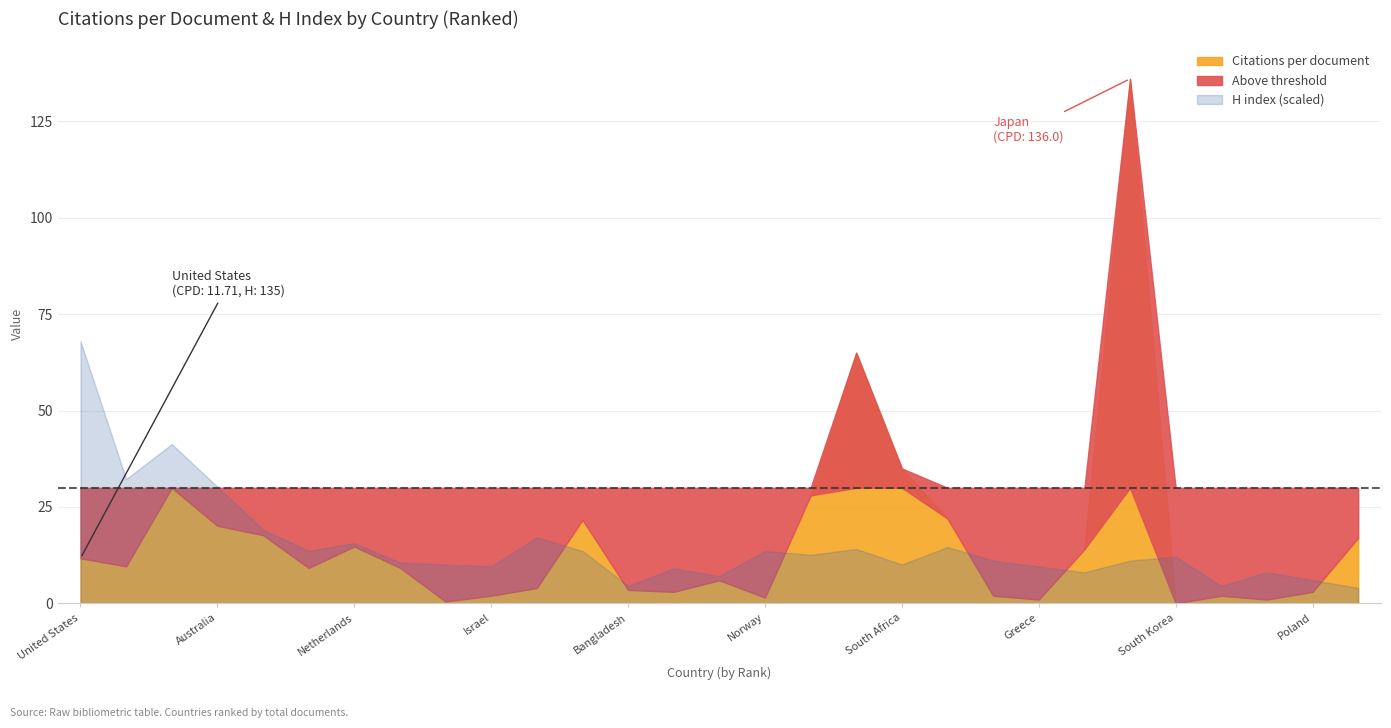

At which category is the sum across all series the highest?

Japan